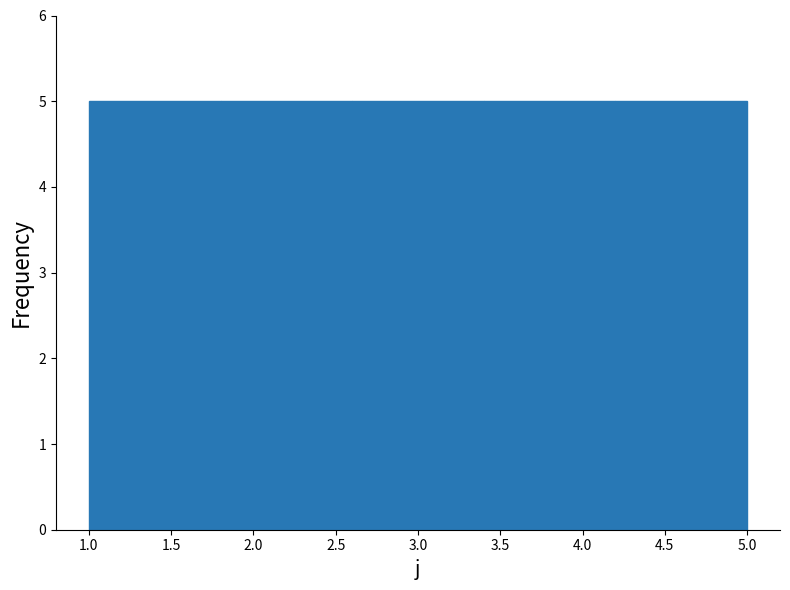

Reading left to right, transcribe this chart: for each bar, give the range it covers on the x-axis and its height. The values are not printed on the chart, so give them approximately, as read against the axis.

1.0 to 1.8: 5
1.8 to 2.6: 5
2.6 to 3.4: 5
3.4 to 4.2: 5
4.2 to 5.0: 5